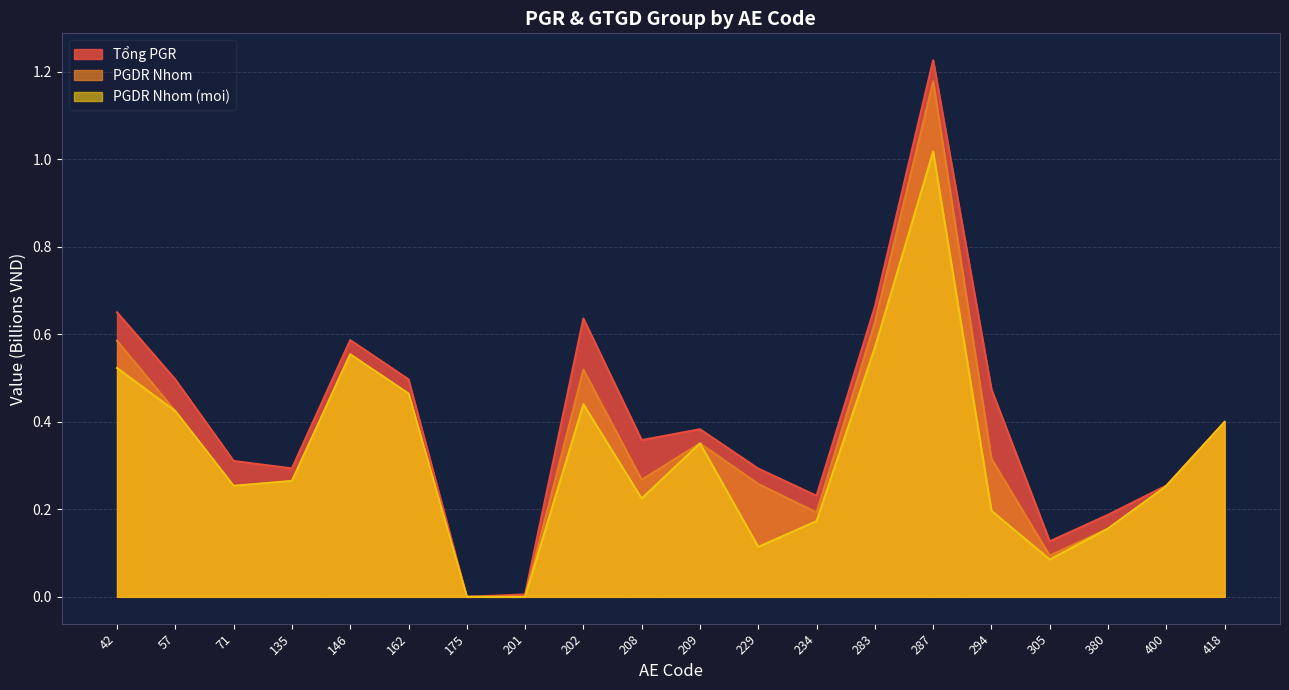

What are all the series names shown in the legend?

Tổng PGR, PGDR Nhom, PGDR Nhom (moi)